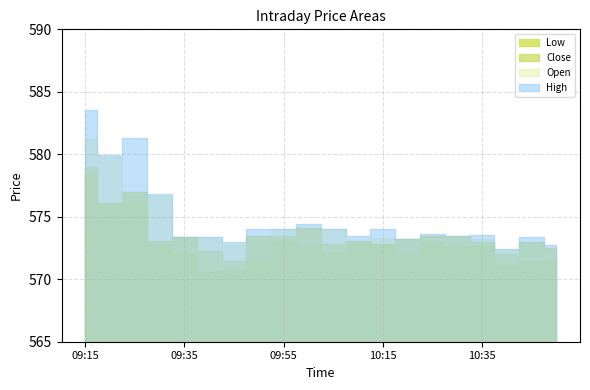

How many lines are shown in the chart?

4